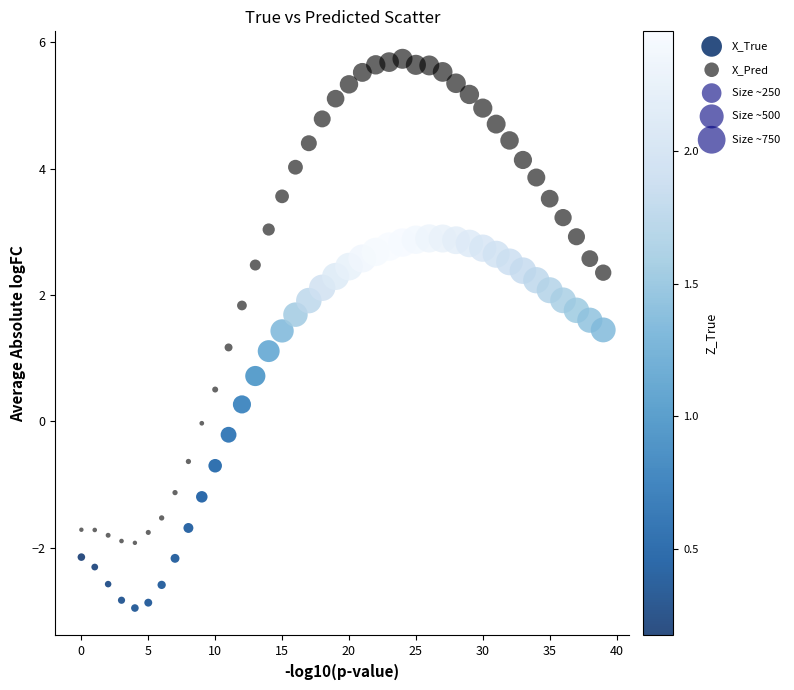

Across all data points, what is the range of Y values (max minus min)?

8.7